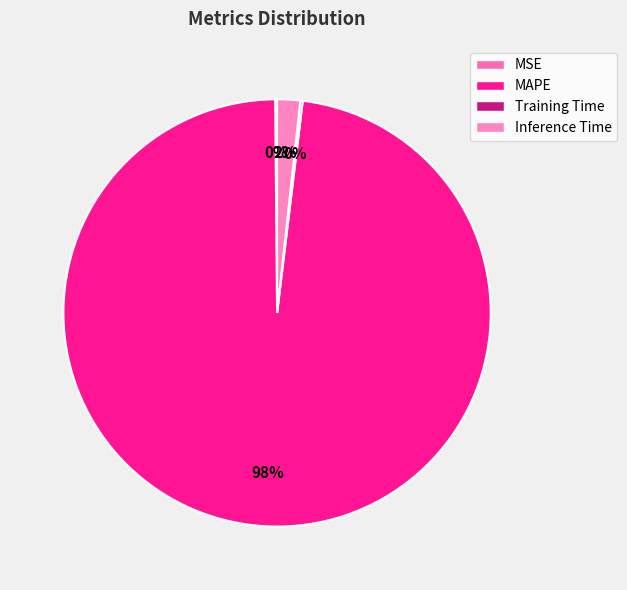

What percentage is the MAPE slice, to the nearest percent?

98%